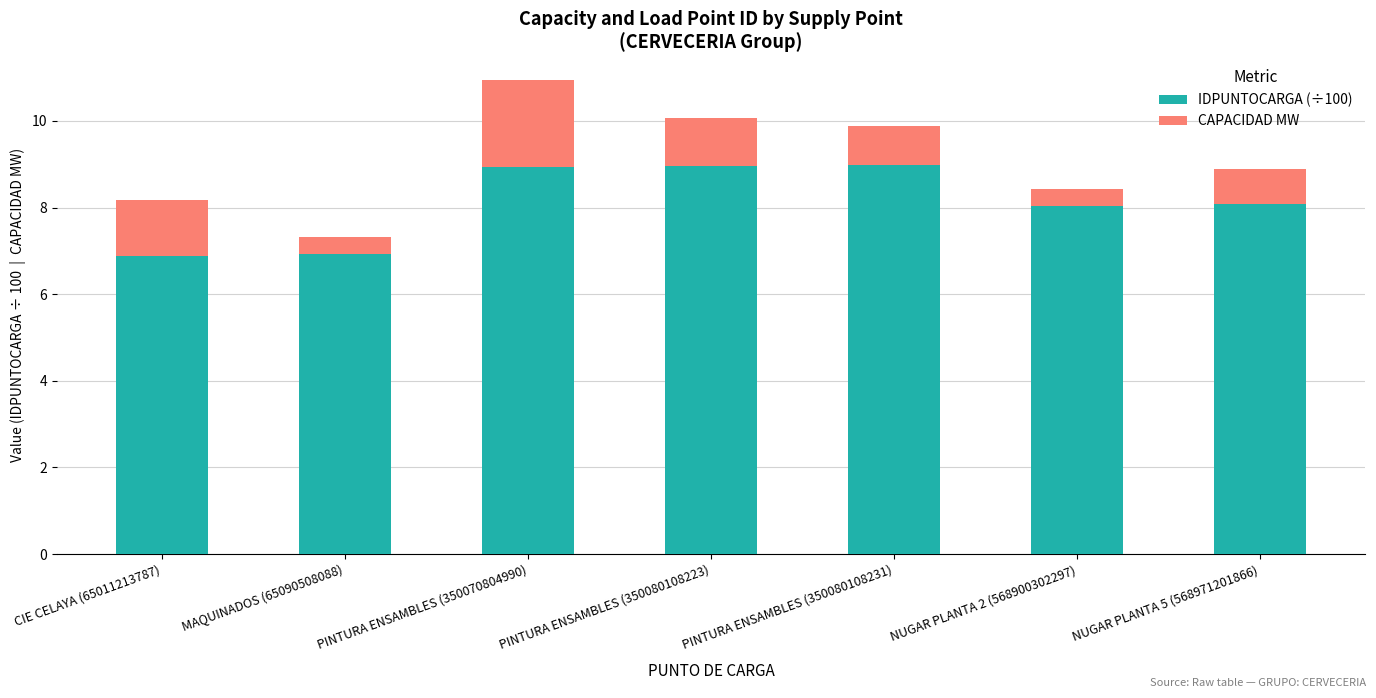

At which category is the sum across all series the highest?

PINTURA ENSAMBLES (350070804990)